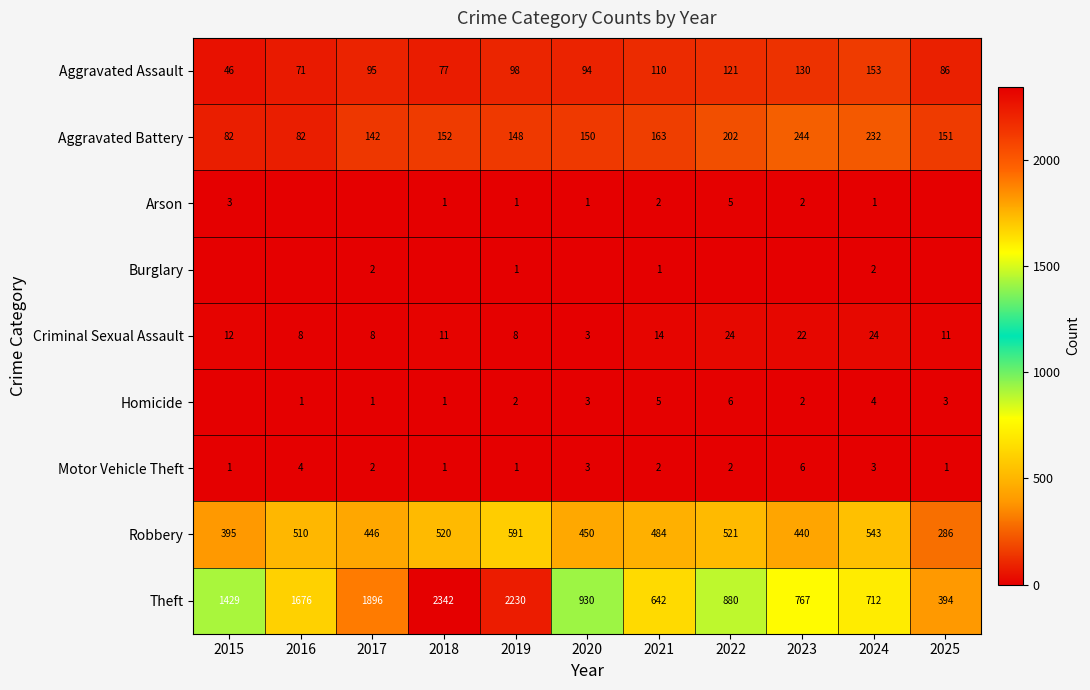

What is the sum of all Aggravated Battery values?

1748